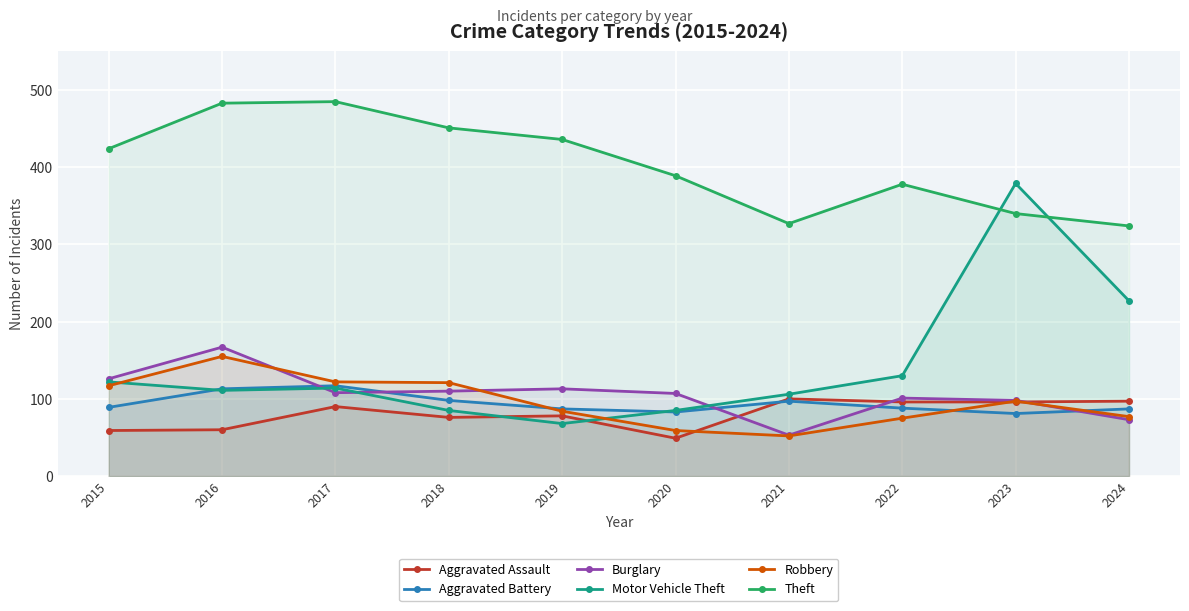

At which category does Burglary reach its first local valley?

2017